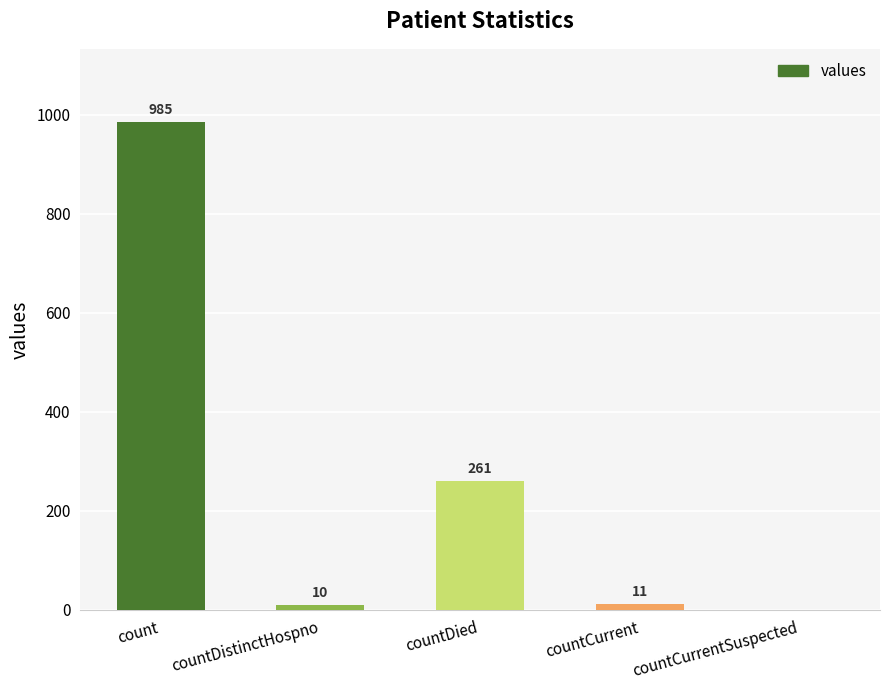

At which label does the data first exceed 11?

count